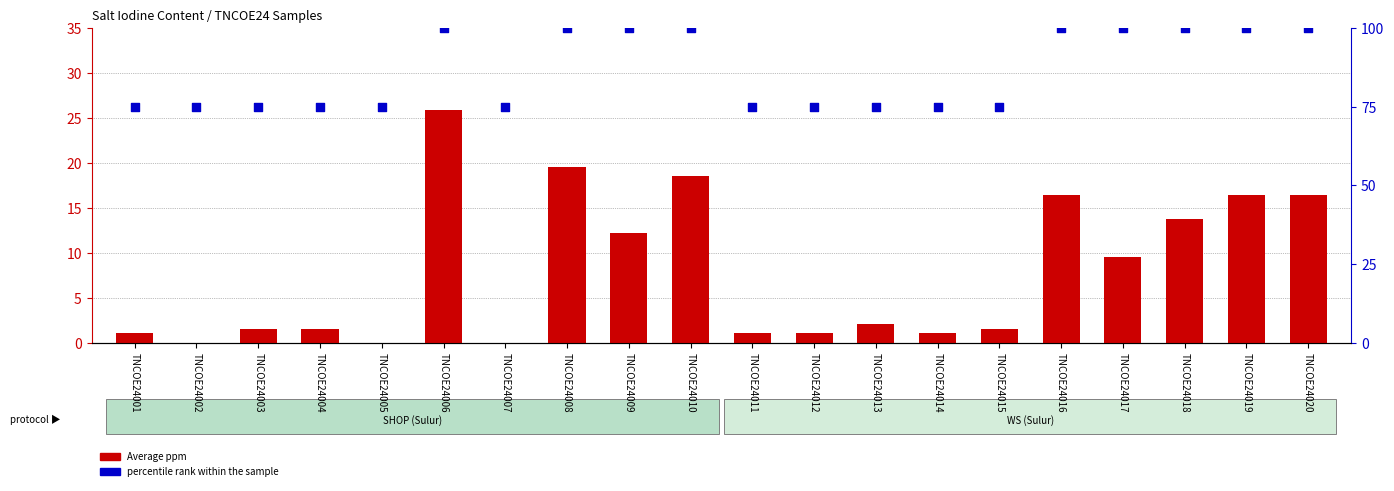

Which series reaches the maximum Y coordinate?

percentile rank within the sample